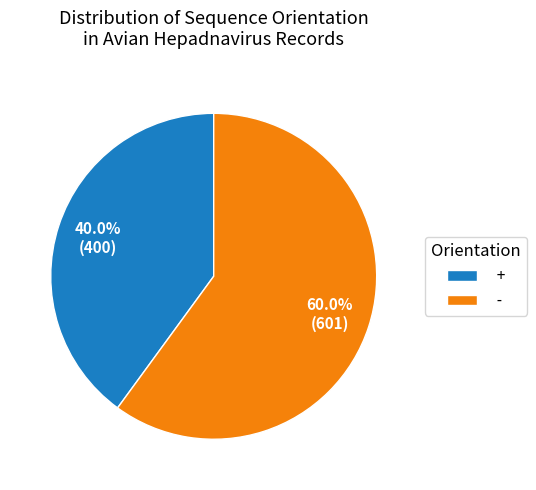

Do + and - together represent more than half of the pie?

Yes